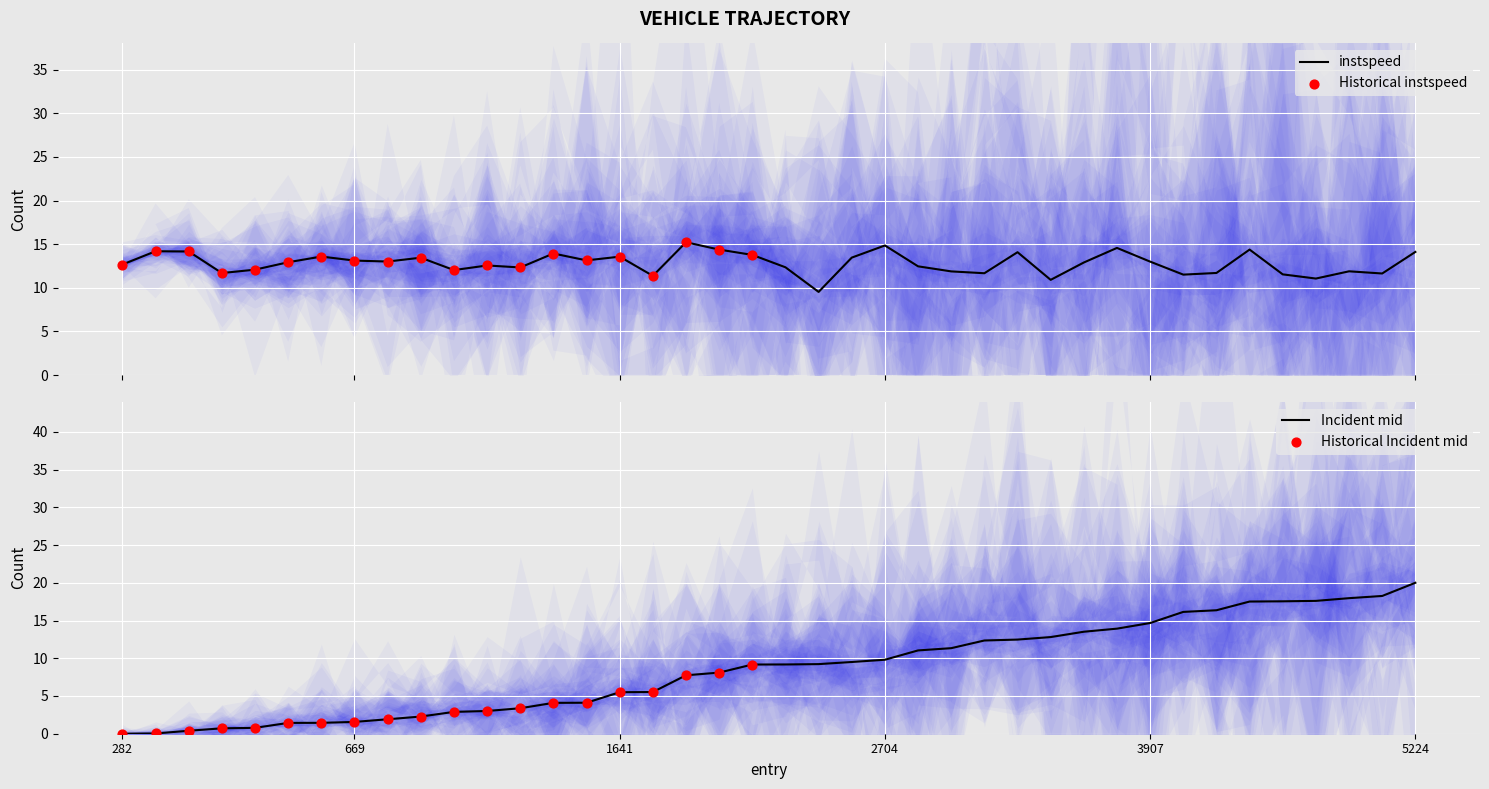

At which label does Incident mid reach its peak?

5224